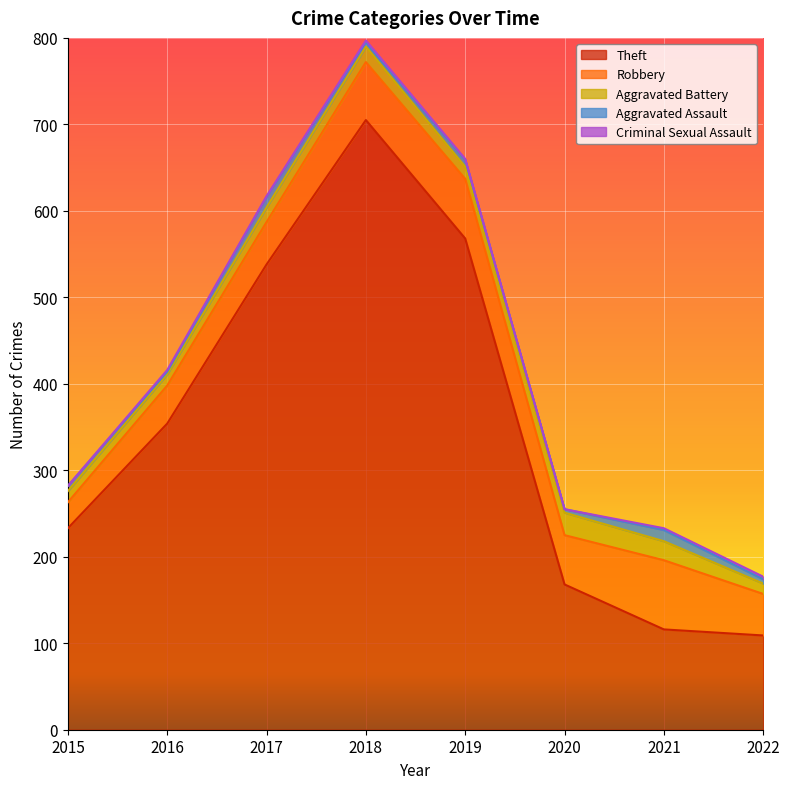

True or false: Theft and Criminal Sexual Assault intersect in this chart.

False